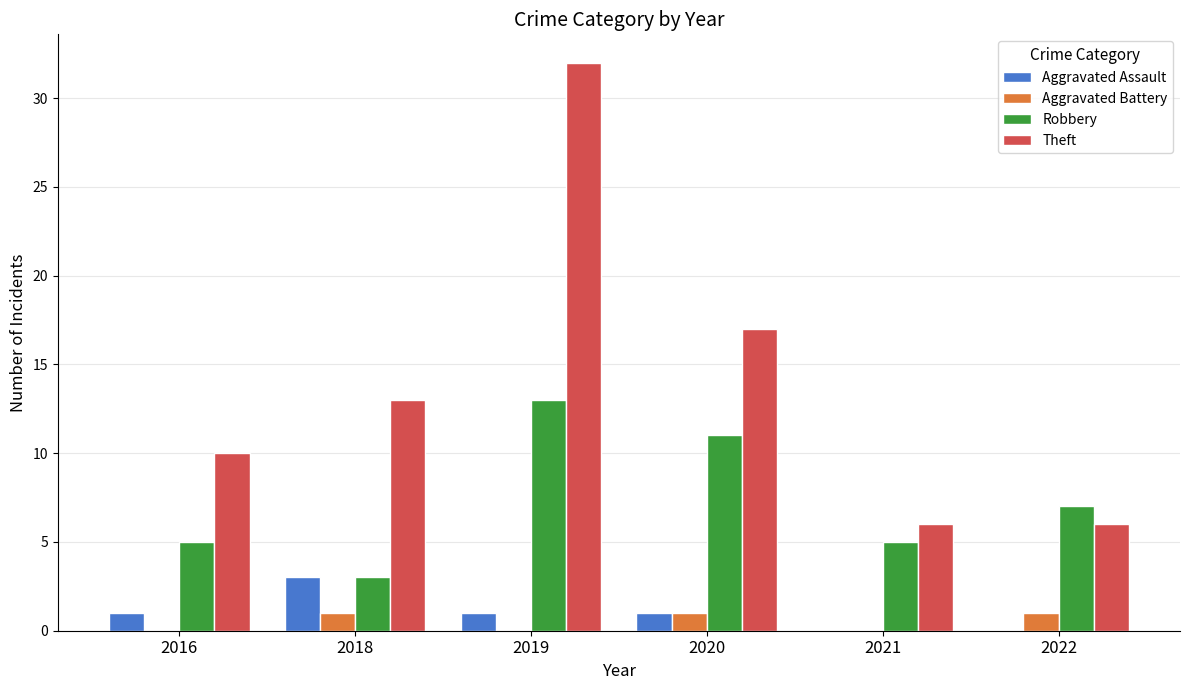

True or false: Robbery has a value of 3 at 2018.

True